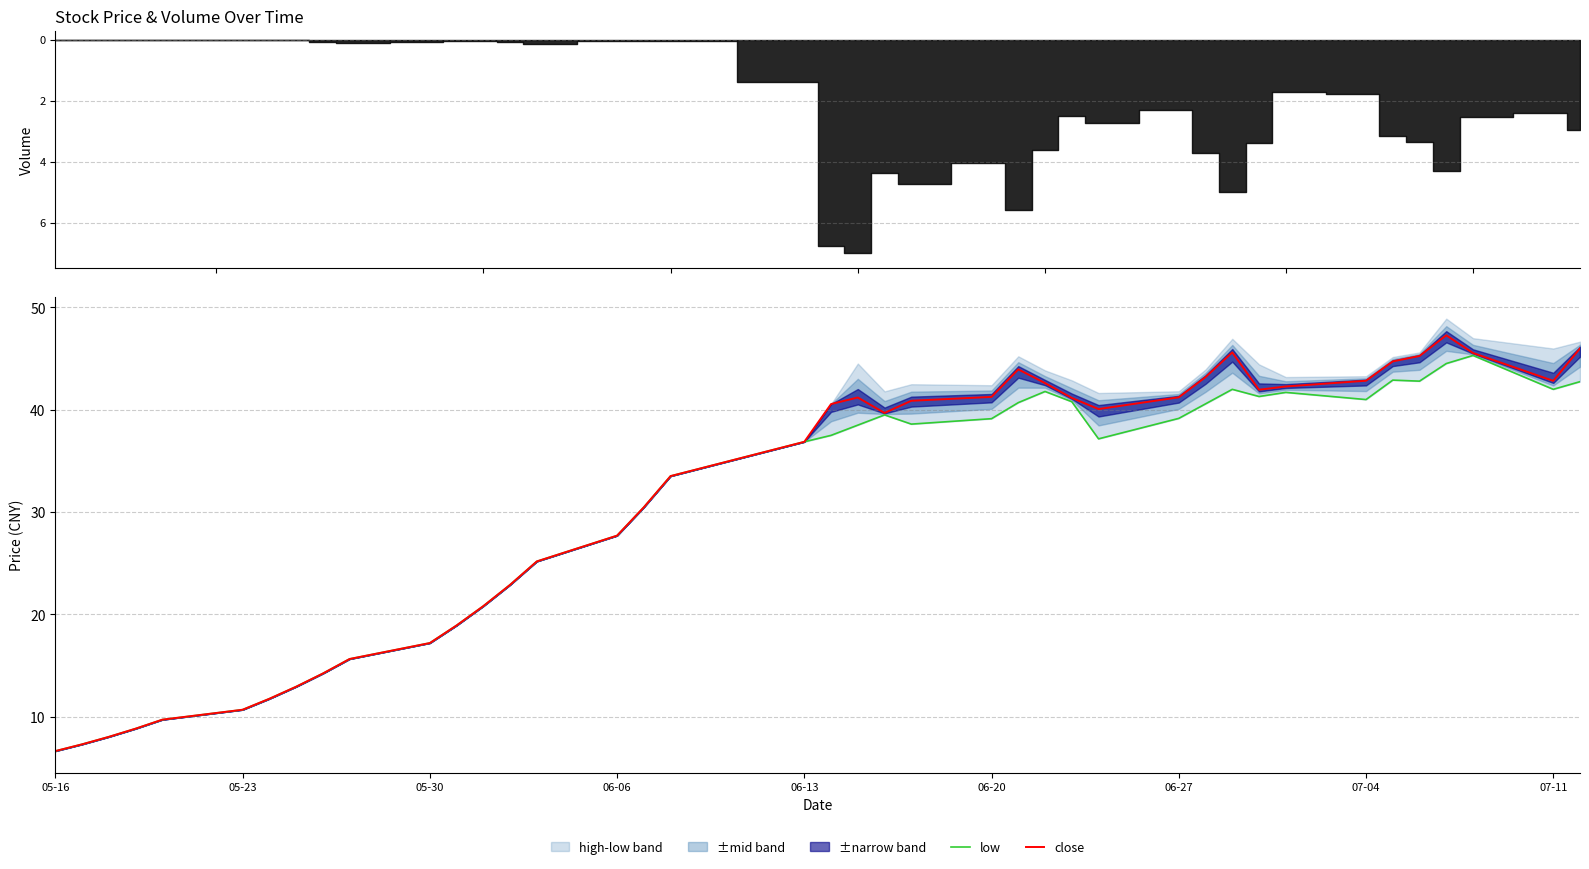

What is the lowest value of the close series?

6.6